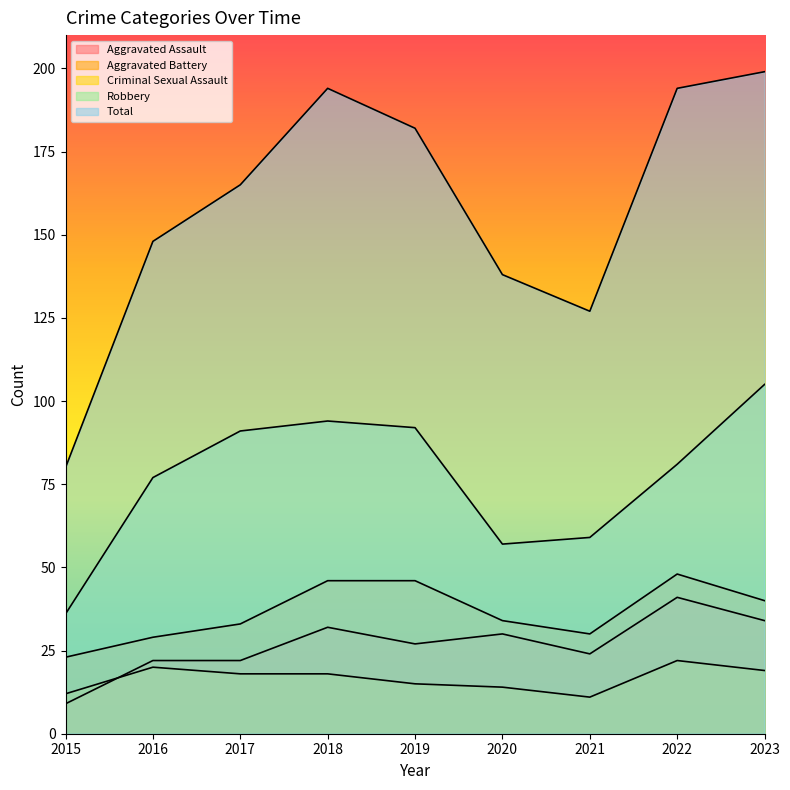

True or false: Total has a value of 214 at 2016.

False